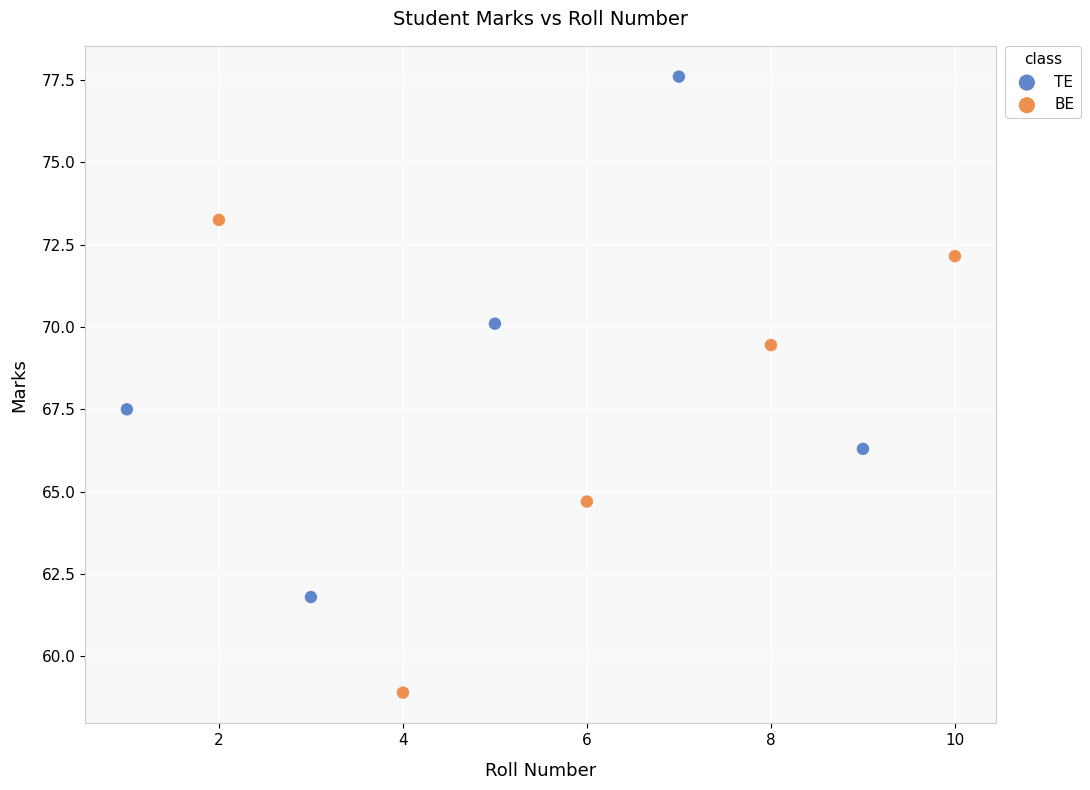

Which series contains the lowest Y value?

BE